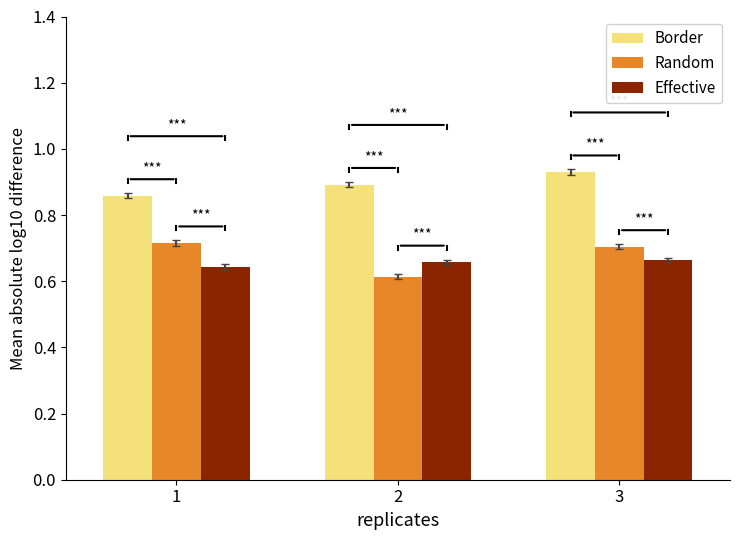

At how many categories does at least one series exceed 0?

3